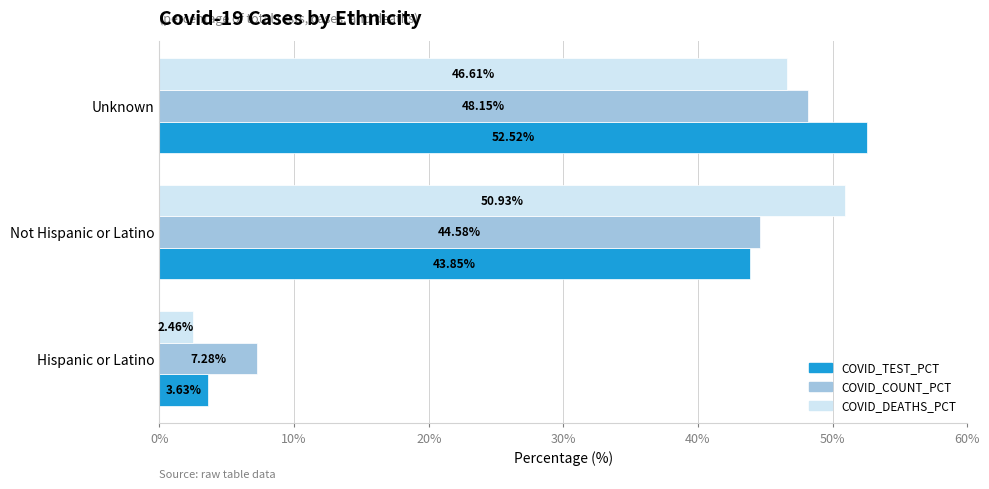

Rank the series by their maximum value, from lowest to highest.

COVID_COUNT_PCT, COVID_DEATHS_PCT, COVID_TEST_PCT